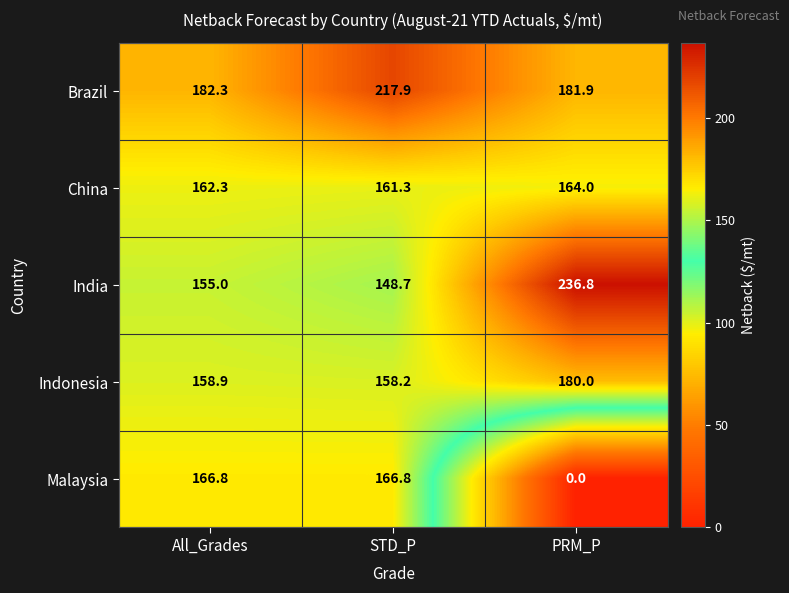

What is the difference between the China values at PRM_P and All_Grades?

1.7